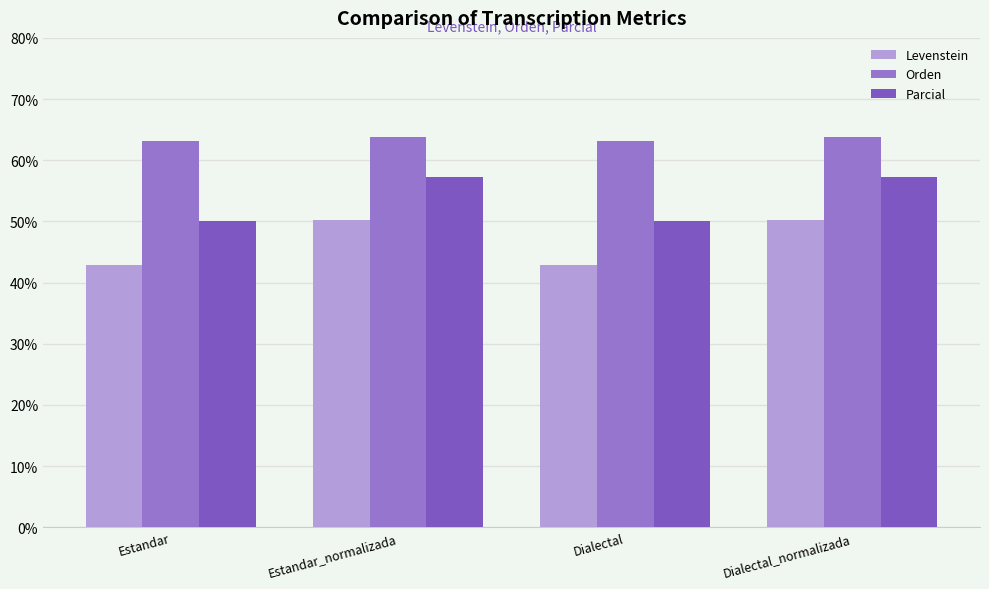

Reading right to left, what are all the values shown in this chart?

Levenstein: 50.2	42.8	50.2	42.8
Orden: 63.8	63.2	63.8	63.2
Parcial: 57.3	50.0	57.3	50.0